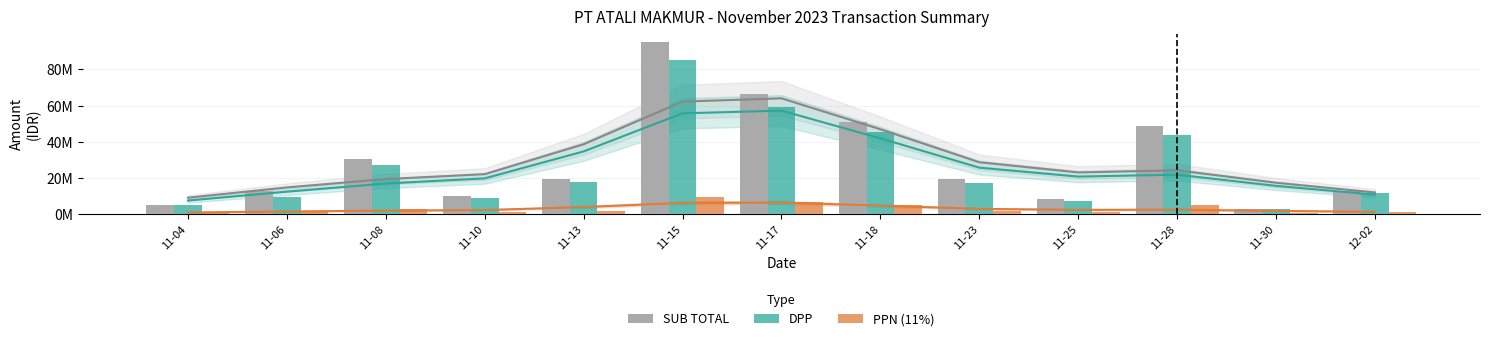

Reading right to left, extract all data points from this chart.

SUB TOTAL: 12705323.8	2921345.0	48754954.8	8235360.0	19301625.0	50739253.0	66570784.5	95102970.5	19355157.5	9710995.0	30249187.5	12947799.4	5223907.5
DPP: 11446237.6	2631842.3	43880863.7	7419243.2	17388851.4	45222995.5	59351250.0	85301227.5	17437078.8	8748644.1	27251520.3	9387804.8	4706223.0
PPN (11%): 1259086.1	289502.7	4826895.0	816116.8	1912773.6	4974529.5	6528637.5	9383135.0	1918078.7	962350.9	2997667.2	1032658.5	517684.5